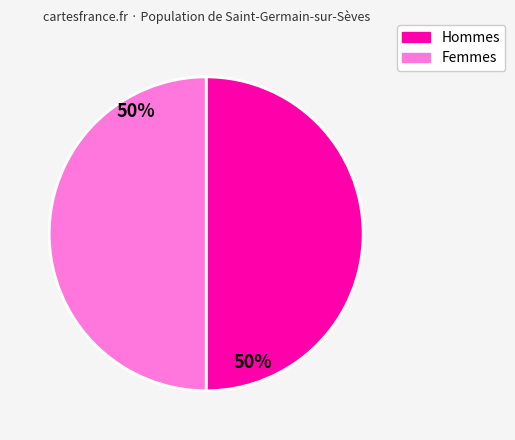

What percentage is the Hommes slice, to the nearest percent?

50%